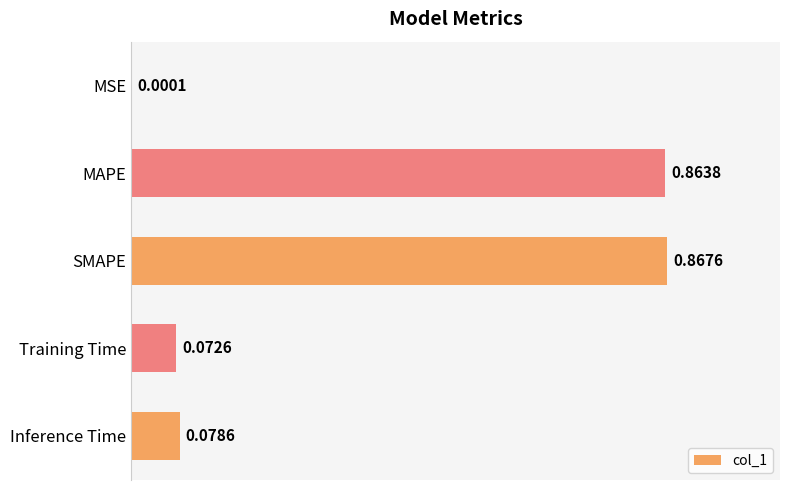

Which has a higher value, Inference Time or SMAPE?

SMAPE